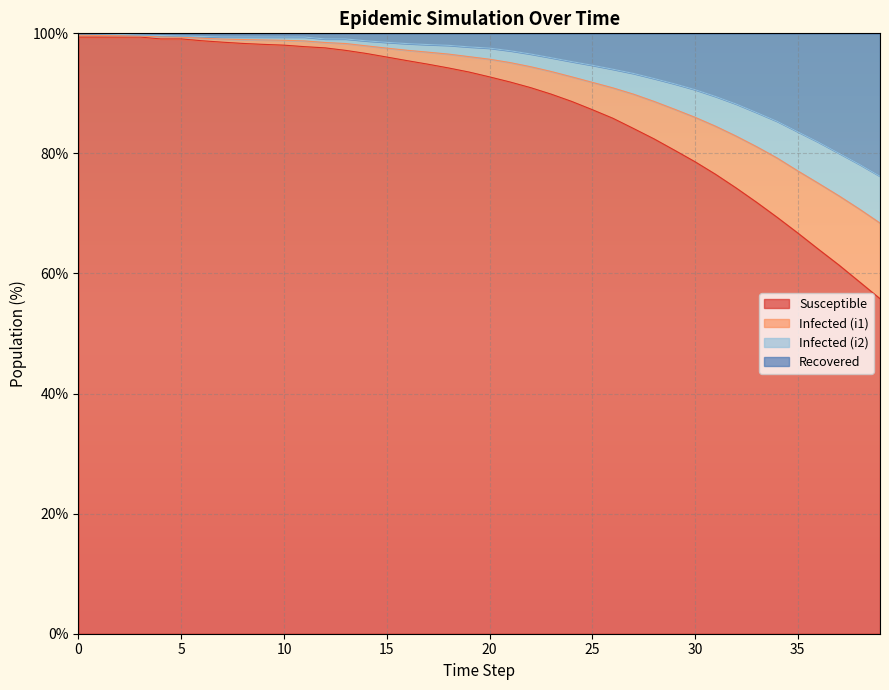

Reading right to left, what are all the values shown in this chart?

s: 39=55.8	38=58.6	37=61.4	36=64.0	35=66.7	34=69.3	33=71.8	32=74.2	31=76.5	30=78.6	29=80.5	28=82.4	27=84.2	26=85.9	25=87.3	24=88.7	23=89.9	22=91.0	21=91.9	20=92.7	19=93.6	18=94.2	17=94.9	16=95.4	15=96.1	14=96.6	13=97.2	12=97.6	11=97.8	10=98.0	9=98.2	8=98.3	7=98.5	6=98.8	5=99.1	4=99.1	3=99.4	2=99.4	1=99.4	0=99.4
i1: 39=68.4	38=70.7	37=72.9	36=75.0	35=77.1	34=79.2	33=81.1	32=82.9	31=84.5	30=86.0	29=87.4	28=88.7	27=89.9	26=90.9	25=91.8	24=92.8	23=93.6	22=94.4	21=95.1	20=95.7	19=96.1	18=96.5	17=96.9	16=97.2	15=97.5	14=97.9	13=98.3	12=98.5	11=98.7	10=98.8	9=98.9	8=99.0	7=99.0	6=99.2	5=99.3	4=99.4	3=99.6	2=99.6	1=99.6	0=99.7
r: 39=76.2	38=78.2	37=80.0	36=81.9	35=83.6	34=85.3	33=86.8	32=88.2	31=89.5	30=90.6	29=91.6	28=92.5	27=93.3	26=94.0	25=94.7	24=95.3	23=95.9	22=96.6	21=97.1	20=97.5	19=97.7	18=98.0	17=98.1	16=98.3	15=98.5	14=98.8	13=99.1	12=99.1	11=99.4	10=99.4	9=99.4	8=99.4	7=99.4	6=99.5	5=99.6	4=99.6	3=99.7	2=99.8	1=99.9	0=100.0